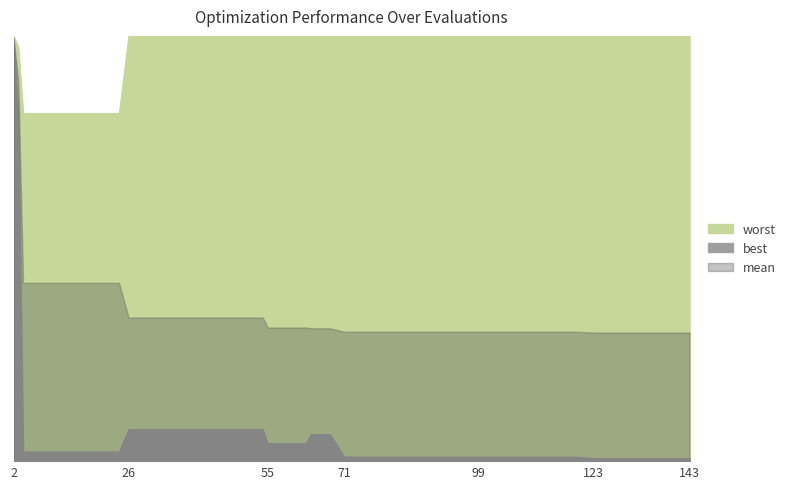

What is the sum of all worst values?

155.5